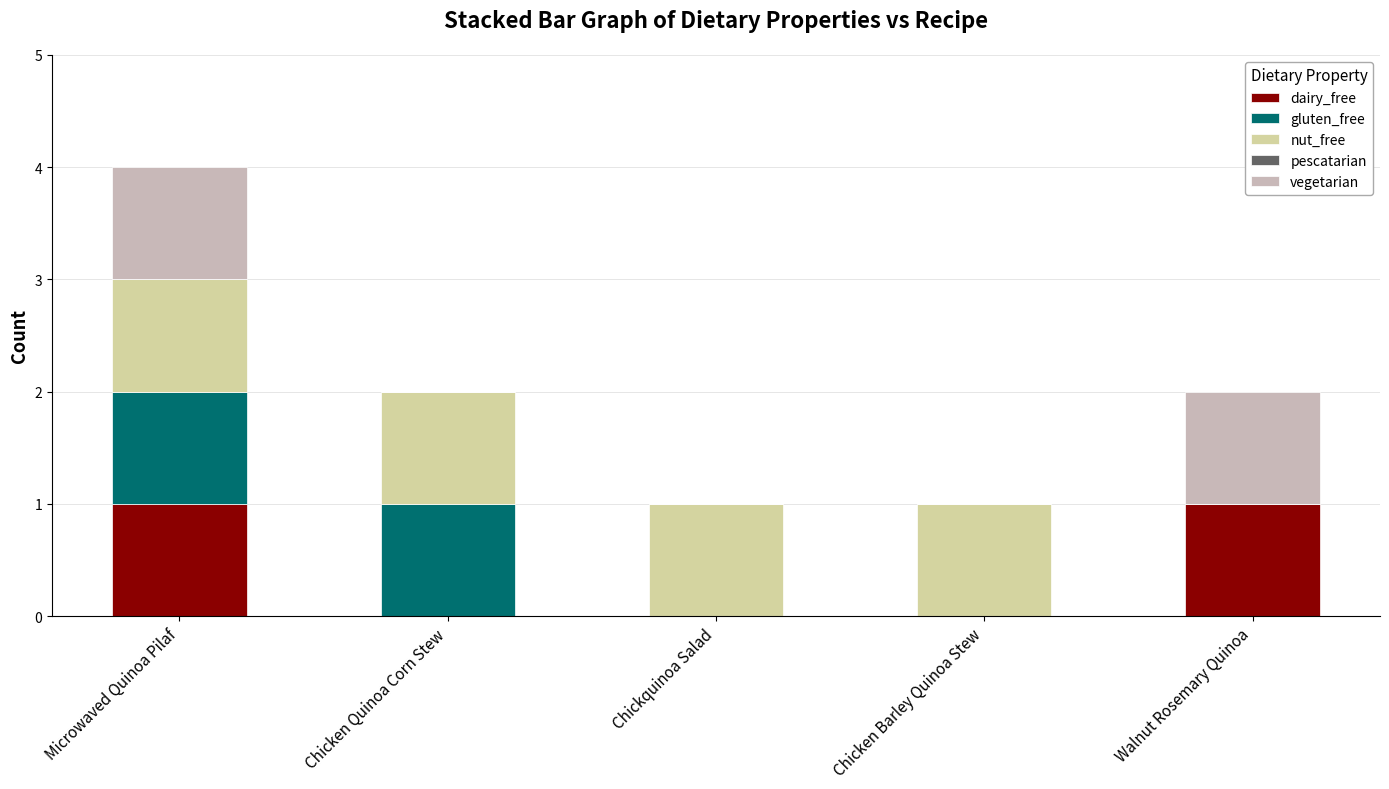

What is the total value across all series at Chicken Quinoa Corn Stew?

2